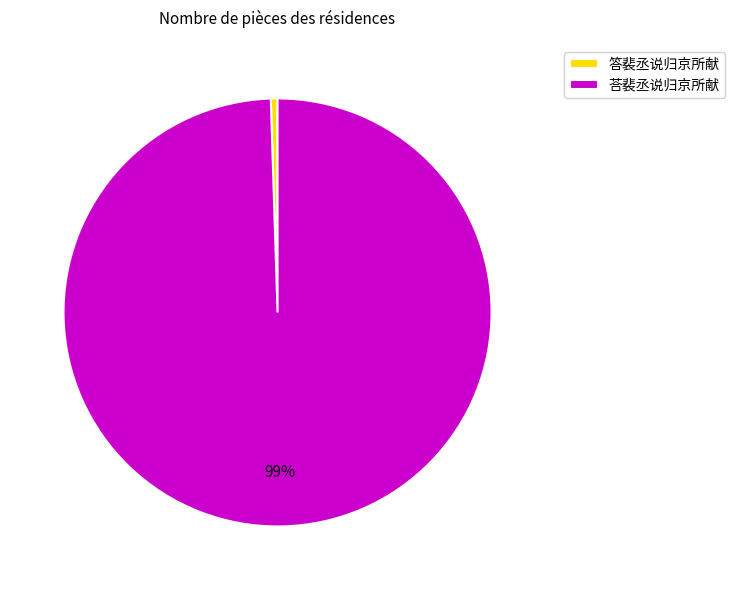

How many segments does this pie chart have?

2